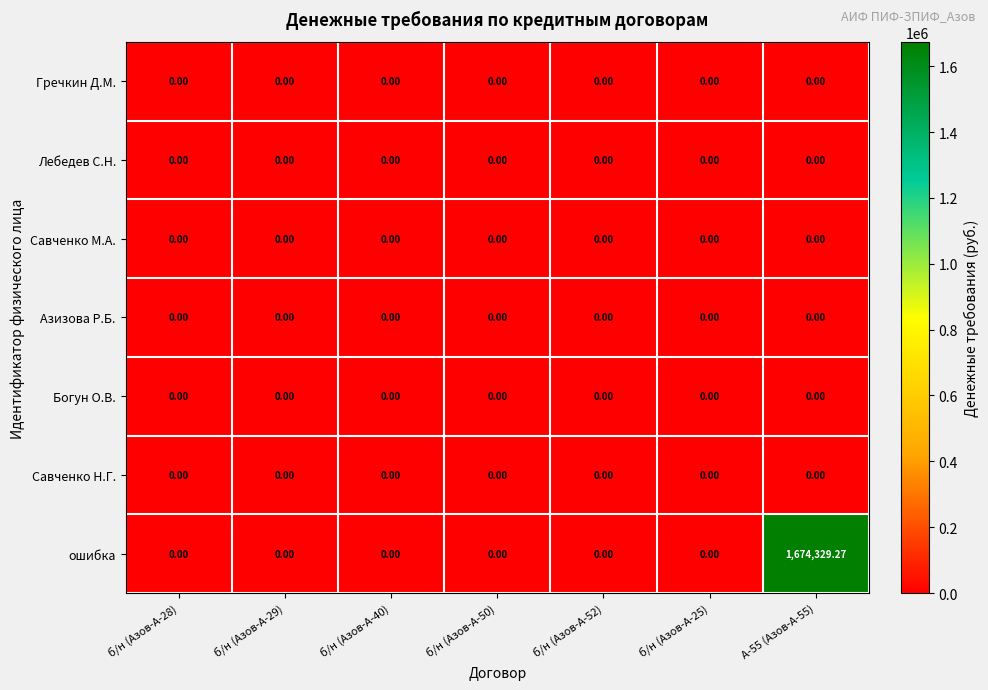

How many data points does each series have?

7